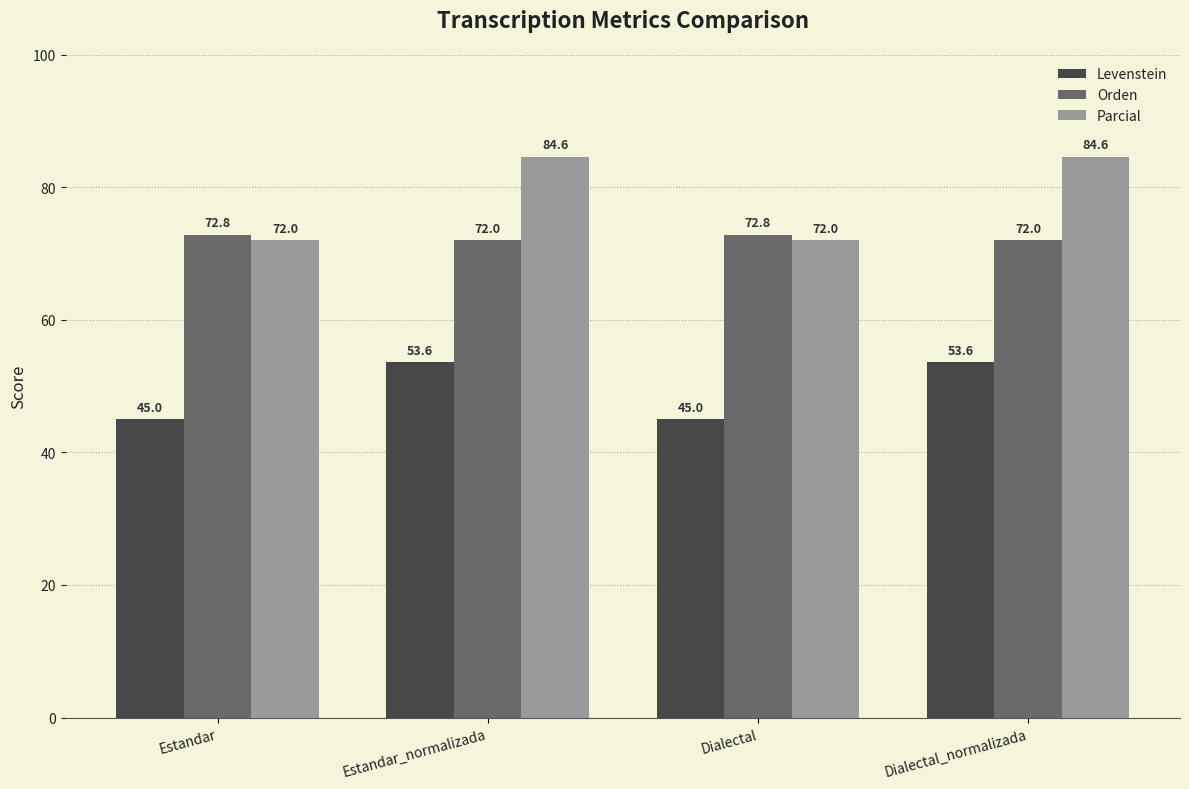

What is the maximum value for Orden?

72.8